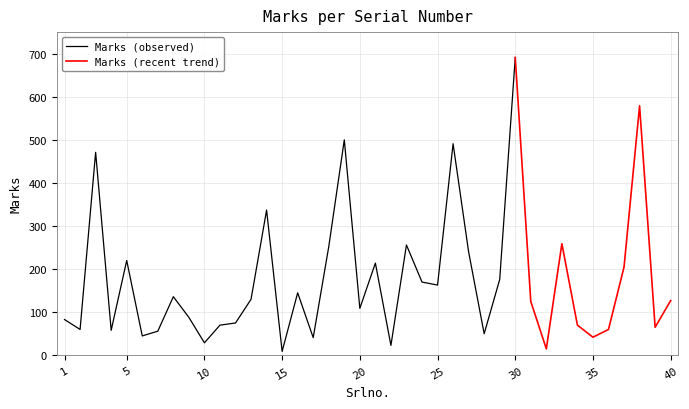

What is the average value?

173